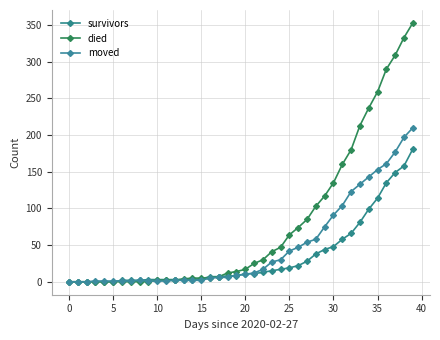

How many data points does each series have?

40